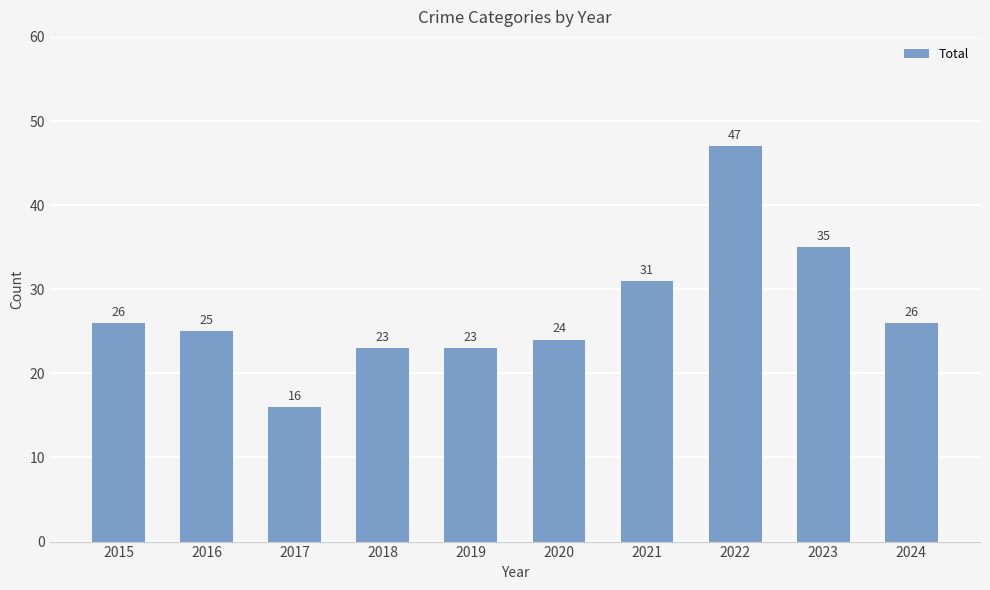

What is the change in value from 2015 to 2017?

-10